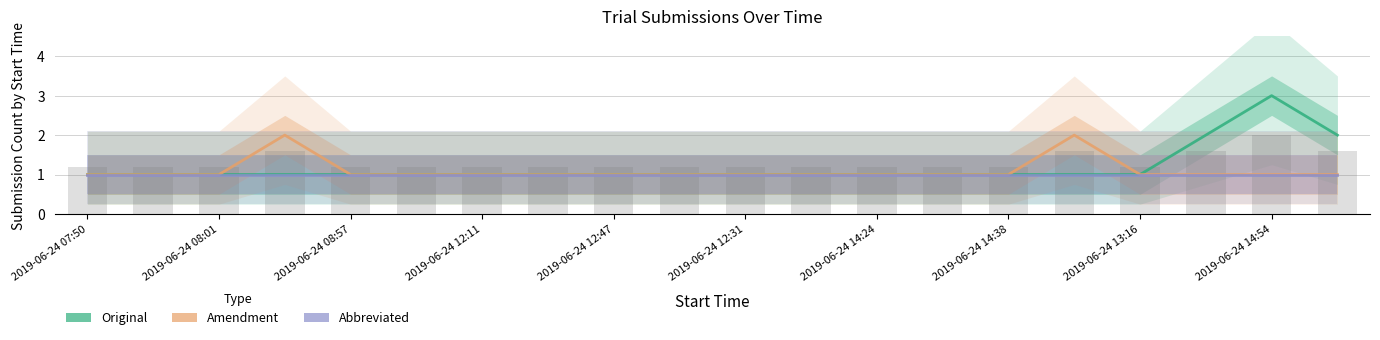

What is the minimum value shown in the chart?

1